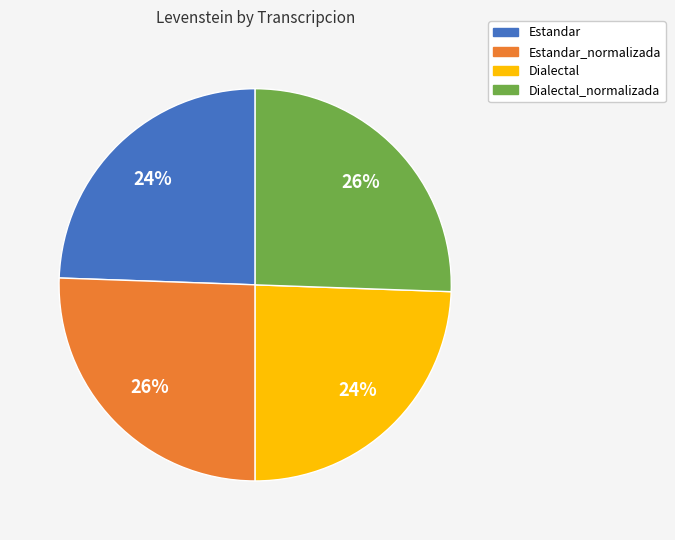

To the nearest percent, what portion does Estandar_normalizada represent?

26%